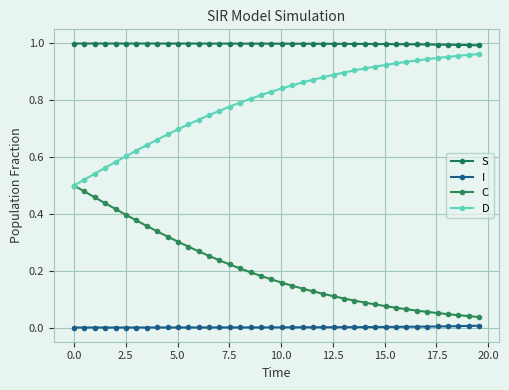

True or false: S and C cross at least once.

False